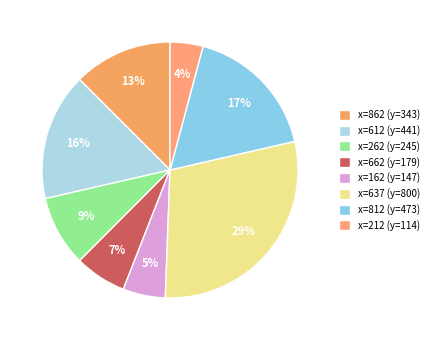

How many slices are in this pie chart?

8